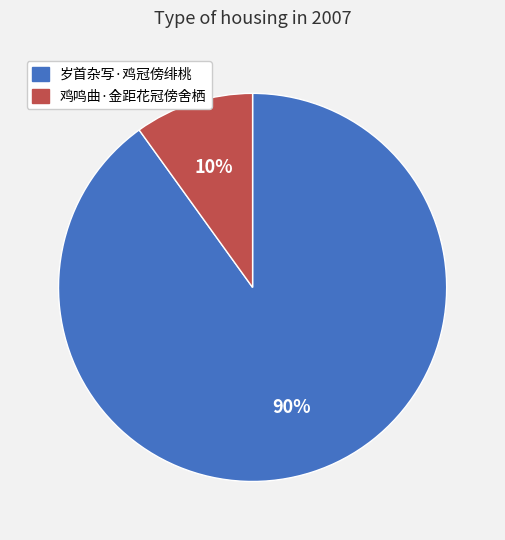

Does any single category account for the majority?

Yes